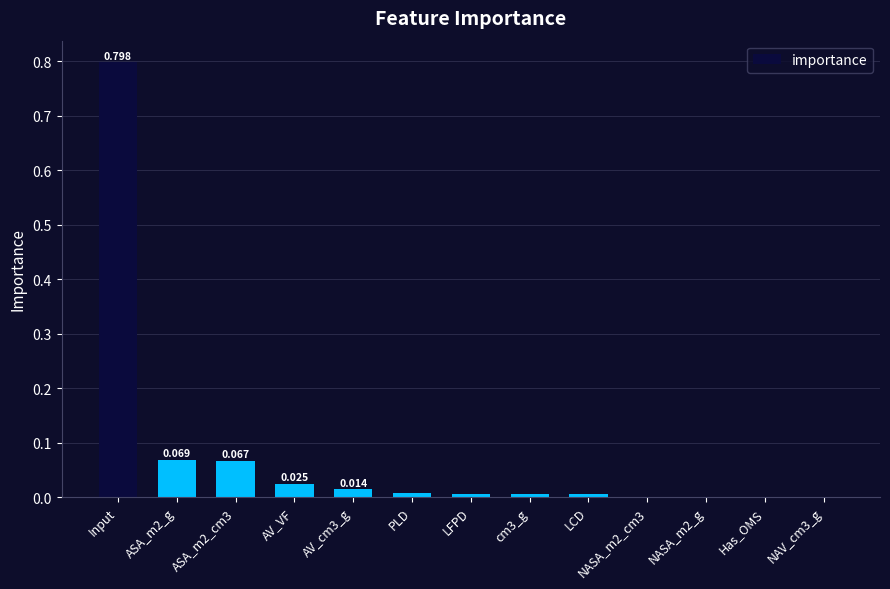

What is the change in value from ASA_m2_g to PLD?

-0.1